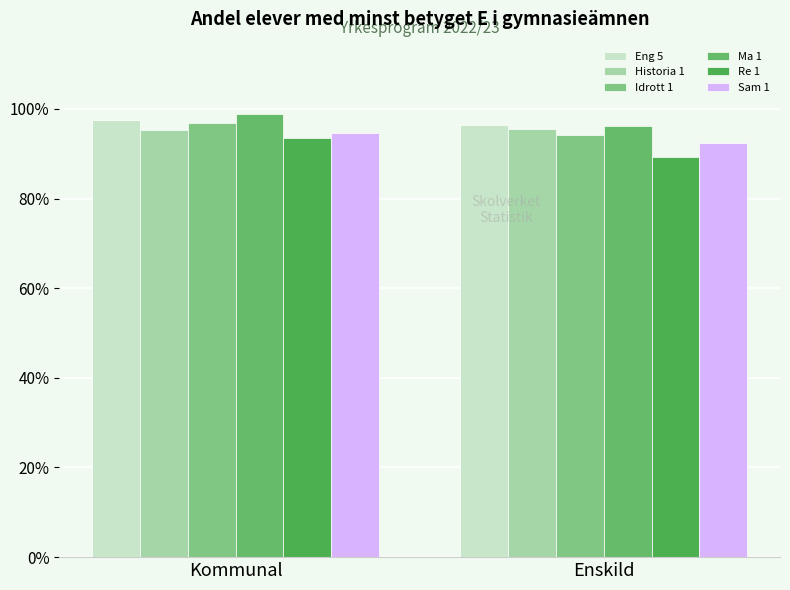

What is the average value of the Sam 1 series?

93.4